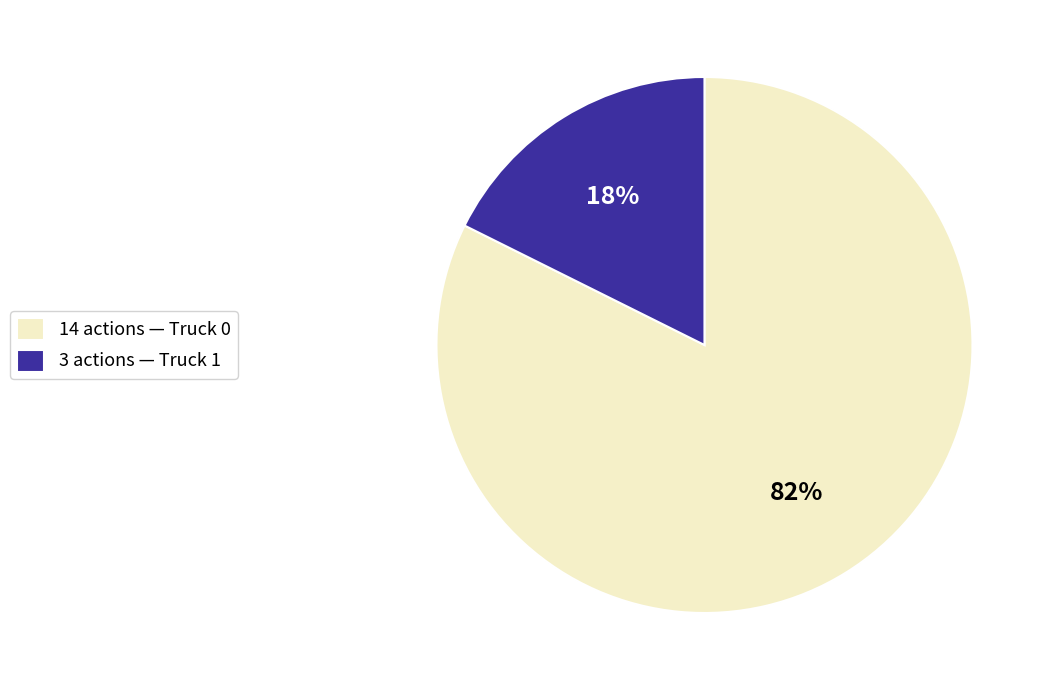

Rank the categories by value from lowest to highest.

3 actions — Truck 1, 14 actions — Truck 0